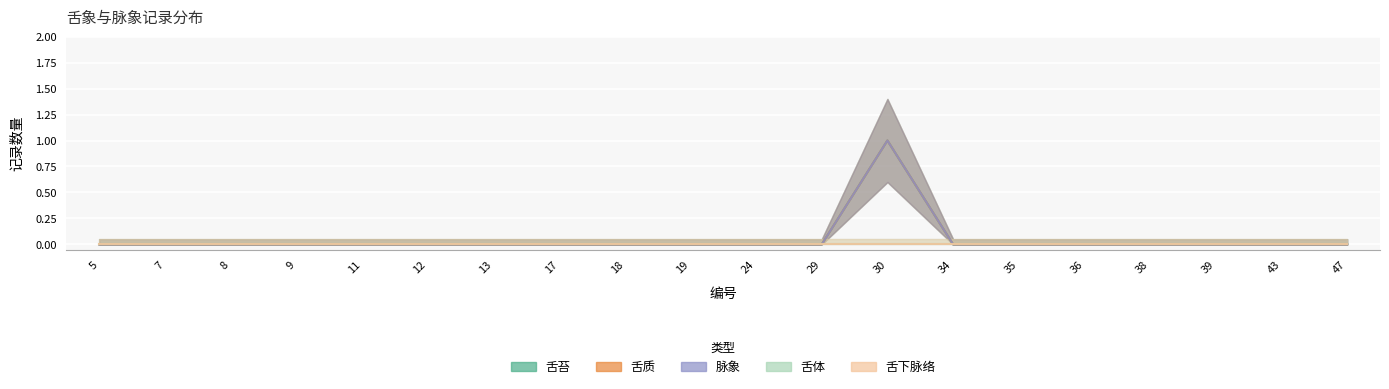

Is the value of 舌苔 at 19 greater than the value of 舌质 at 47?

No